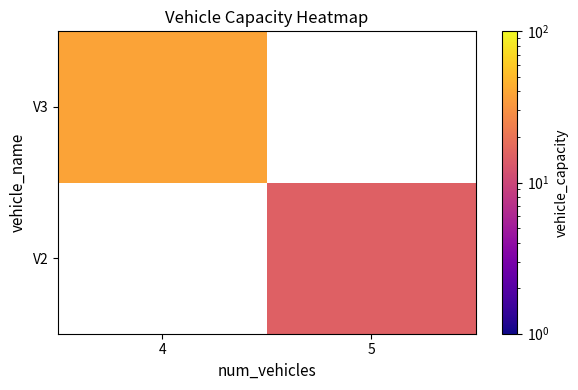

Which category has the highest value across all series?

4